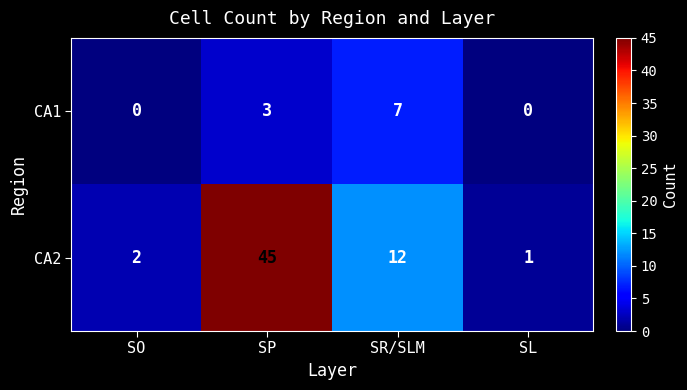

At which category is the sum across all series the highest?

SP